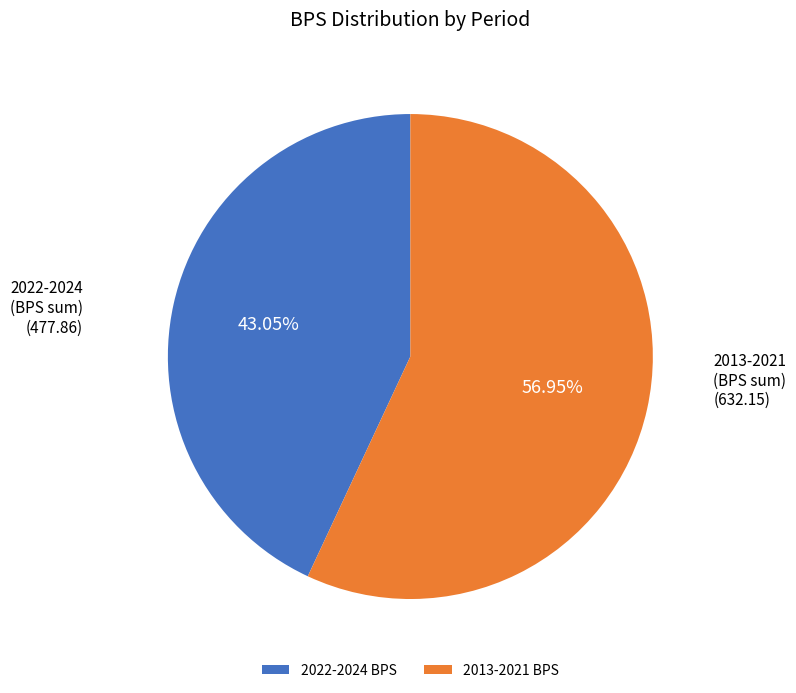

Rank the categories by value from highest to lowest.

2013-2021 BPS, 2022-2024 BPS